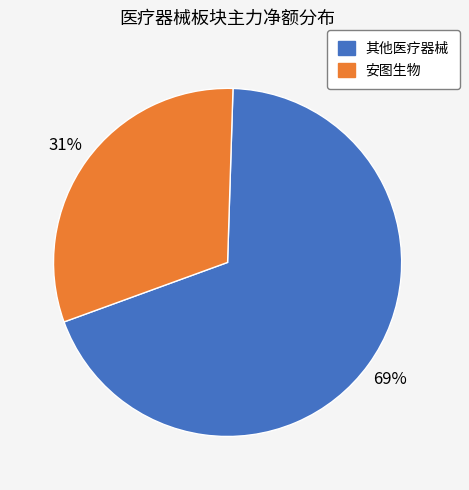

Does any single category account for the majority?

Yes